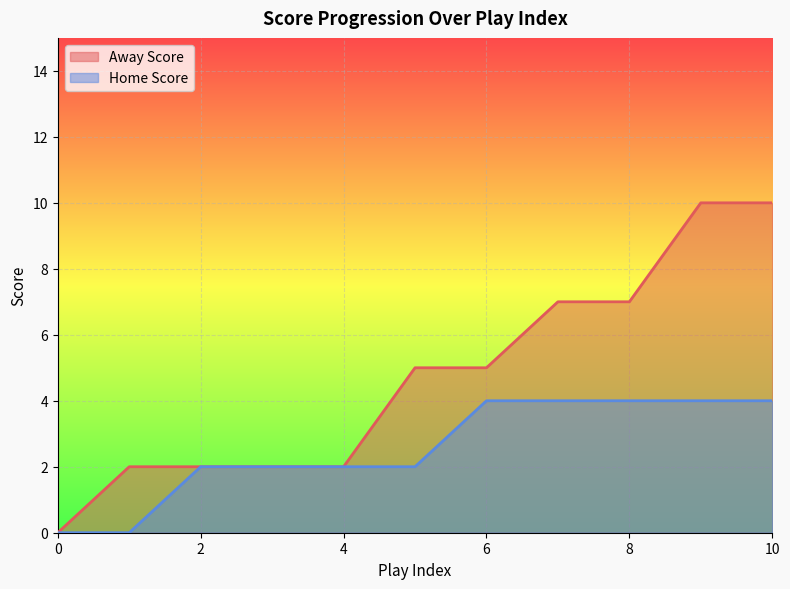

What is the difference between the Home Score values at 4 and 8?

2